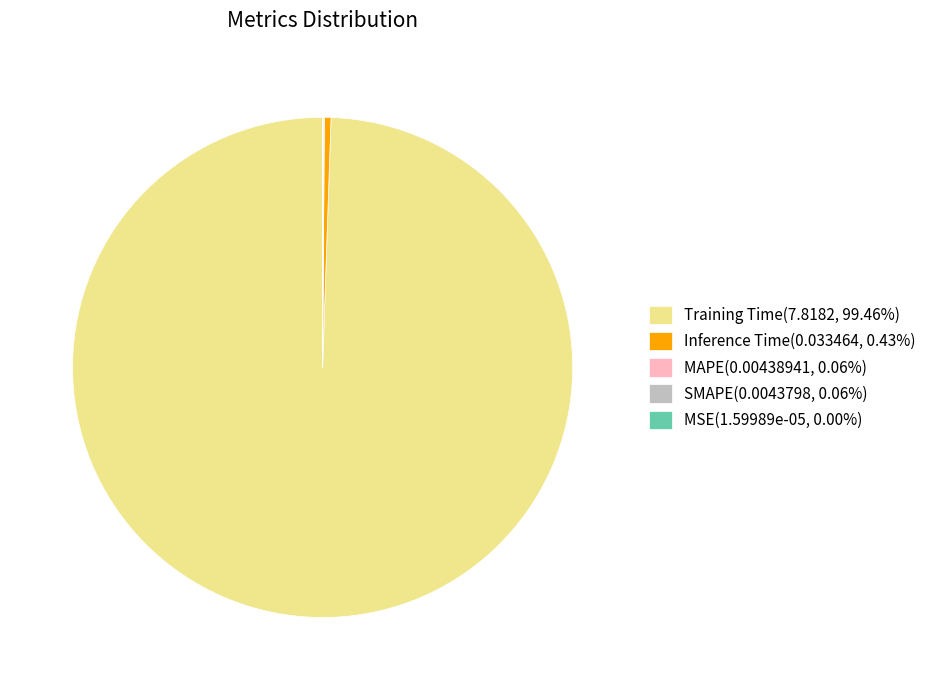

Is Training Time(7.8182, 99.46%) the majority of the pie?

Yes